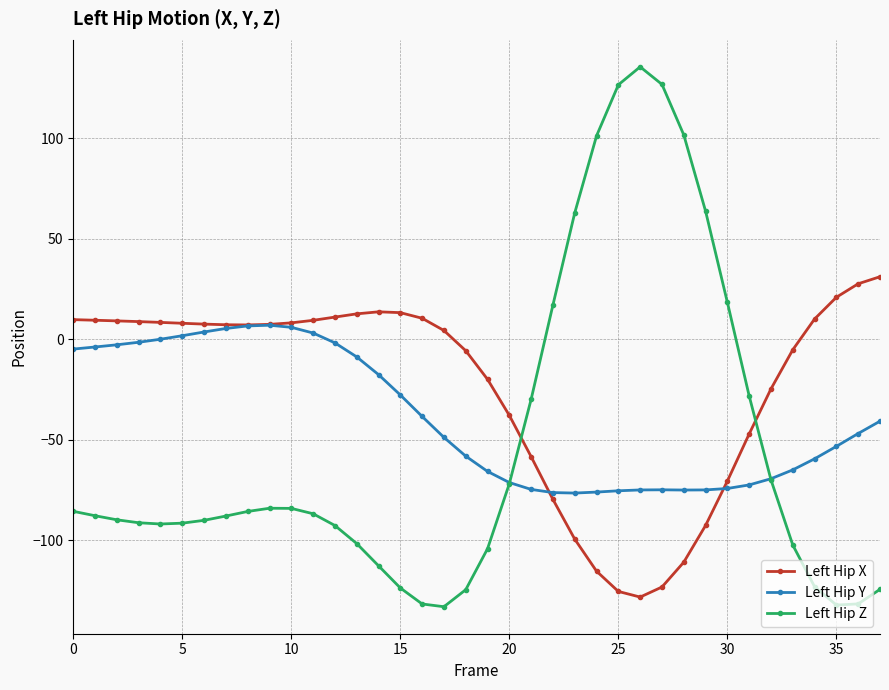

Is this an area chart (filled region under the line)?

No